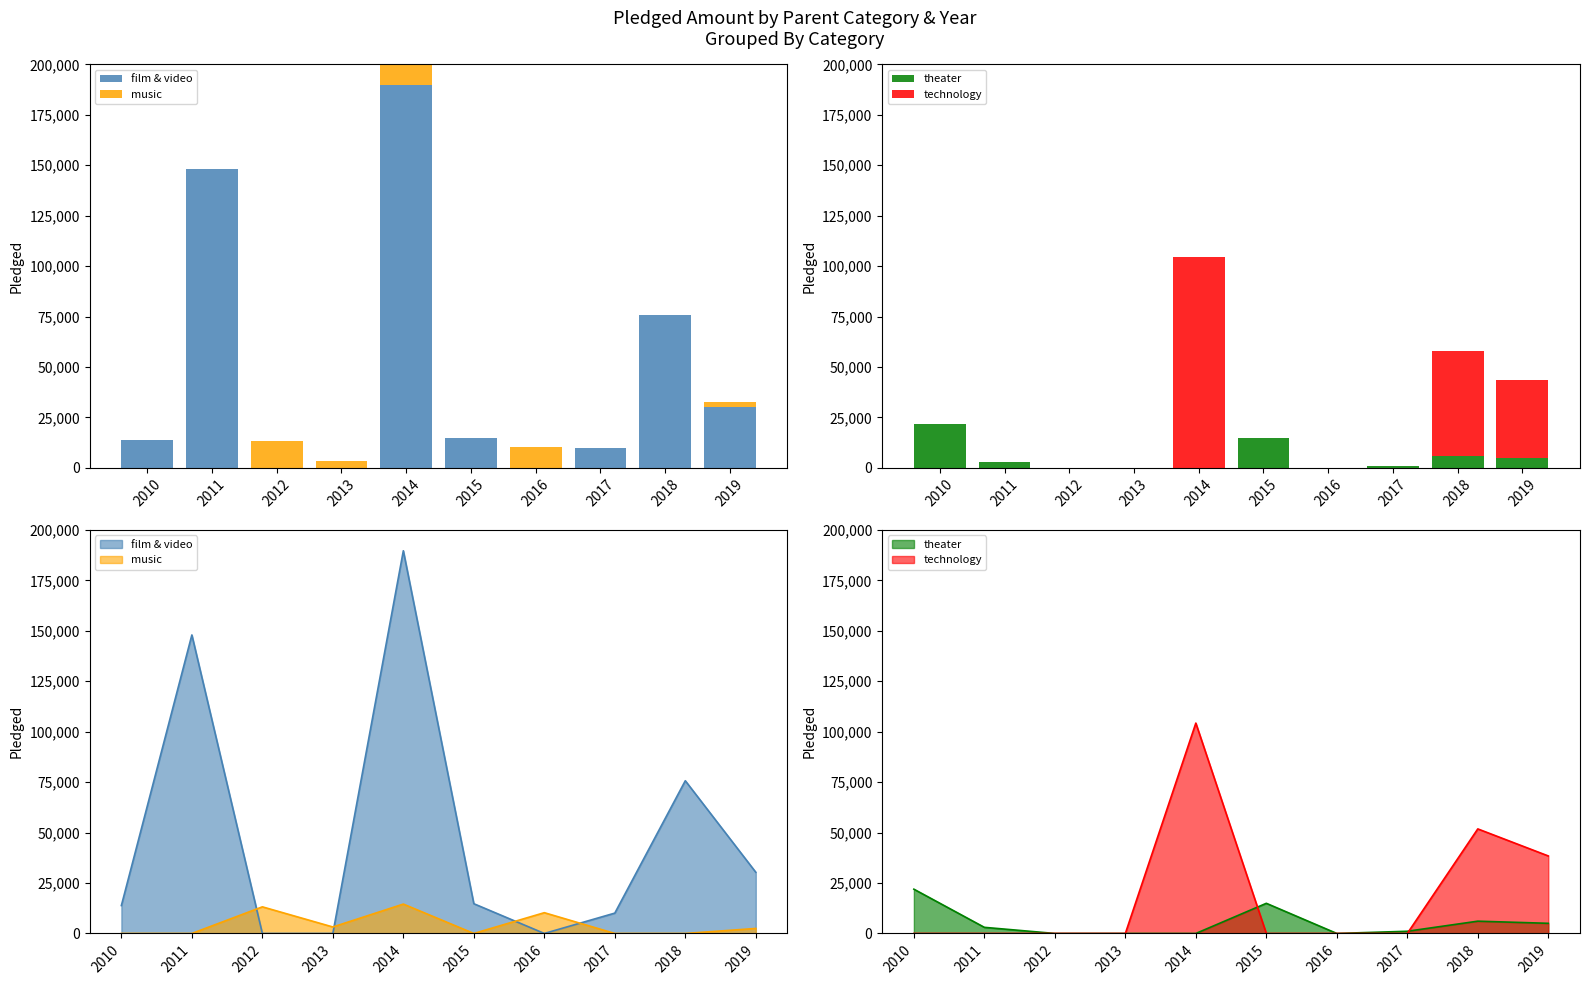

Which category has the lowest value in the technology series?

2010